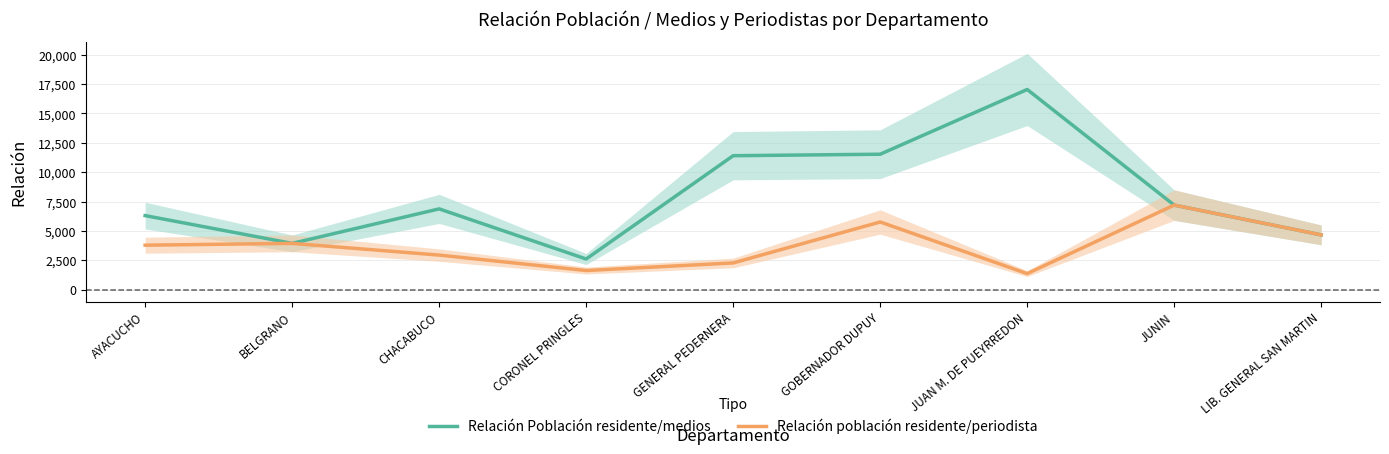

Reading left to right, list all the values displayed in this chart.

Relación Población residente/medios: 6309	3945	6881	2616	11406	11532	17042	7202	4668
Relación población residente/periodista: 3791	3945	2949	1635	2281	5766	1372	7202	4668